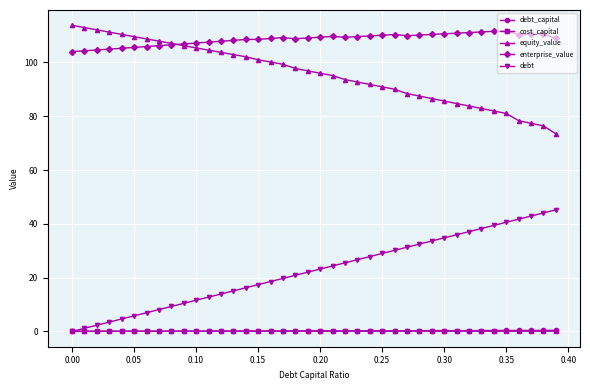

True or false: debt_capital and equity_value intersect in this chart.

False